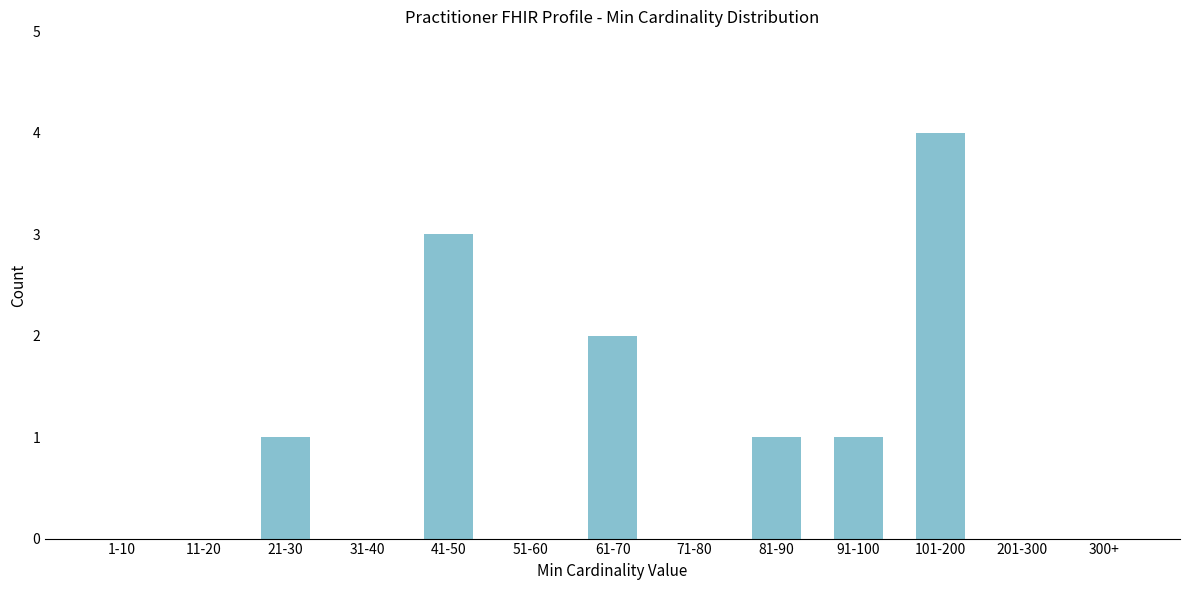

Reading right to left, what are all the values shown in this chart?

300+=0	201-300=0	101-200=4	91-100=1	81-90=1	71-80=0	61-70=2	51-60=0	41-50=3	31-40=0	21-30=1	11-20=0	1-10=0